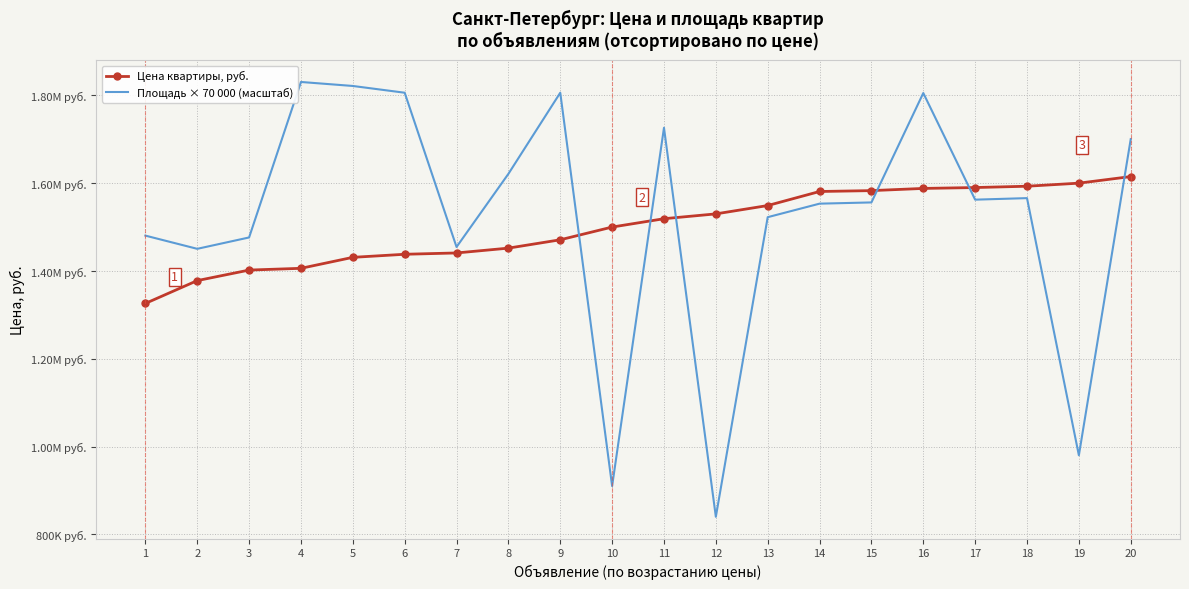

What are all the series names shown in the legend?

Цена квартиры, руб., Площадь × 70 000 (масштаб)